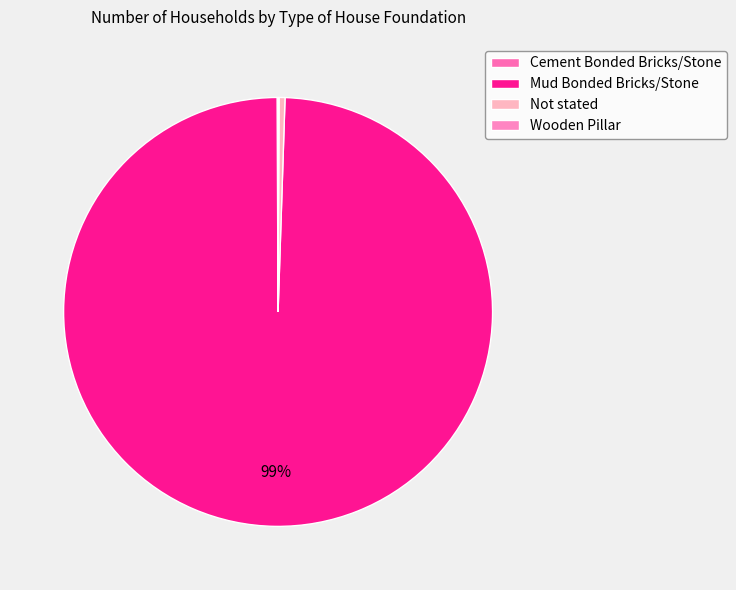

Combined, what portion of the pie is Cement Bonded Bricks/Stone and Mud Bonded Bricks/Stone?

99.5%